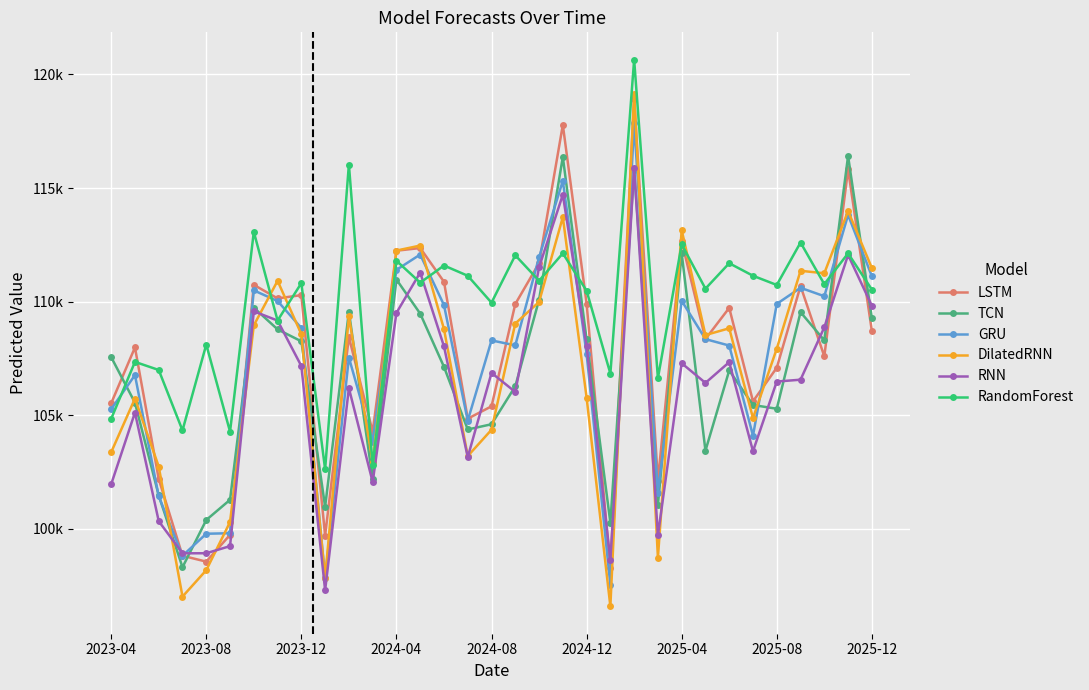

What are all the series names shown in the legend?

LSTM, TCN, GRU, DilatedRNN, RNN, RandomForest